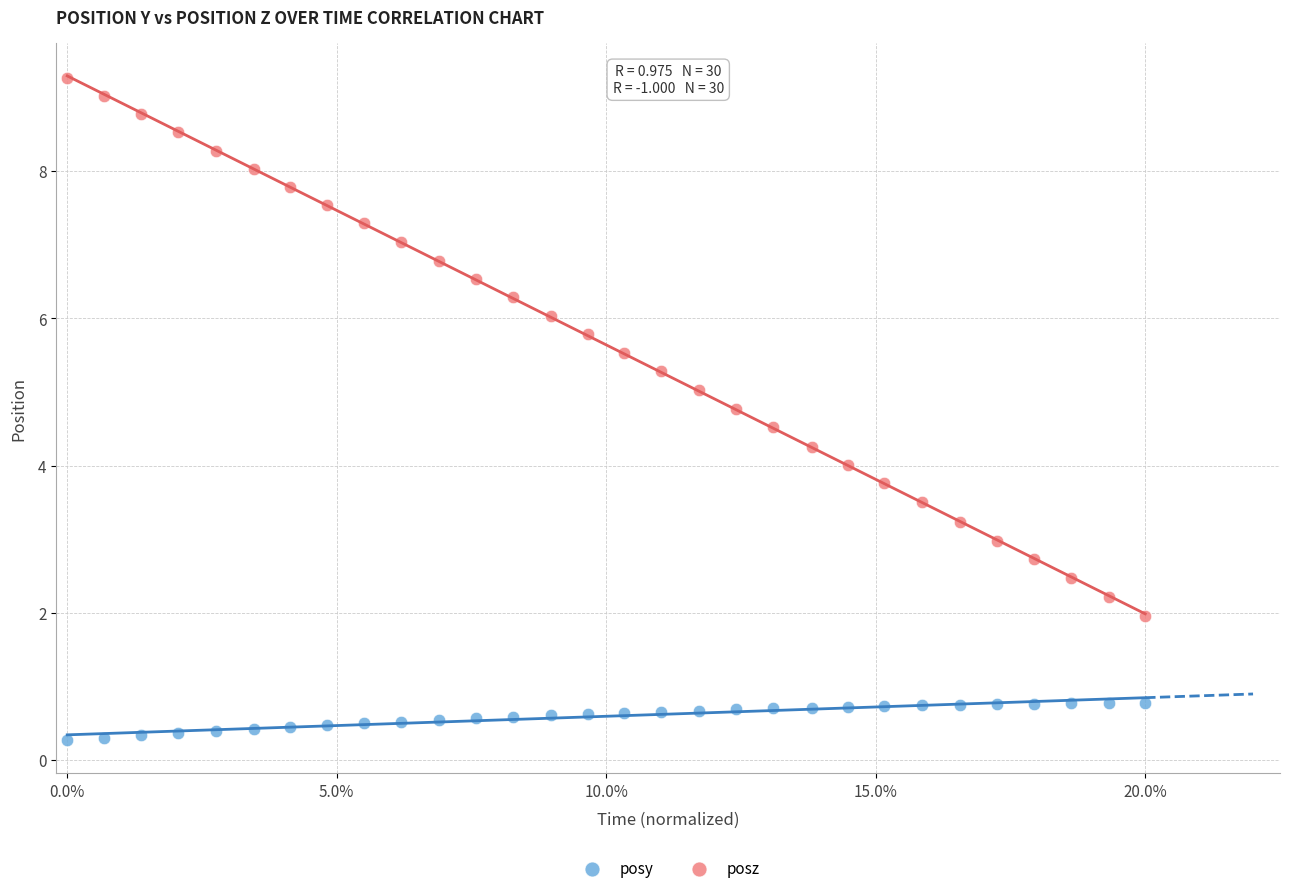

What are all the series names shown in the legend?

posy, posz